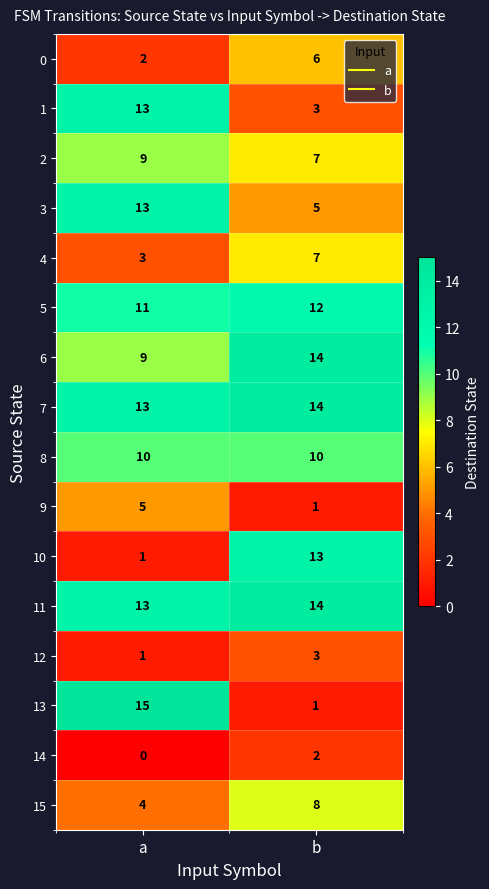

What is the sum of all 13 values?

16